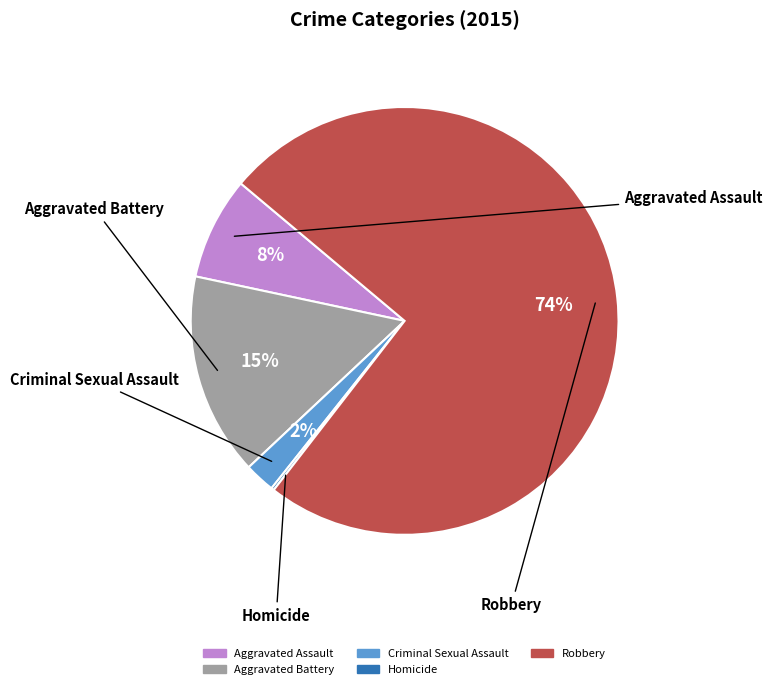

Combined, do Criminal Sexual Assault and Aggravated Battery account for over 50%?

No